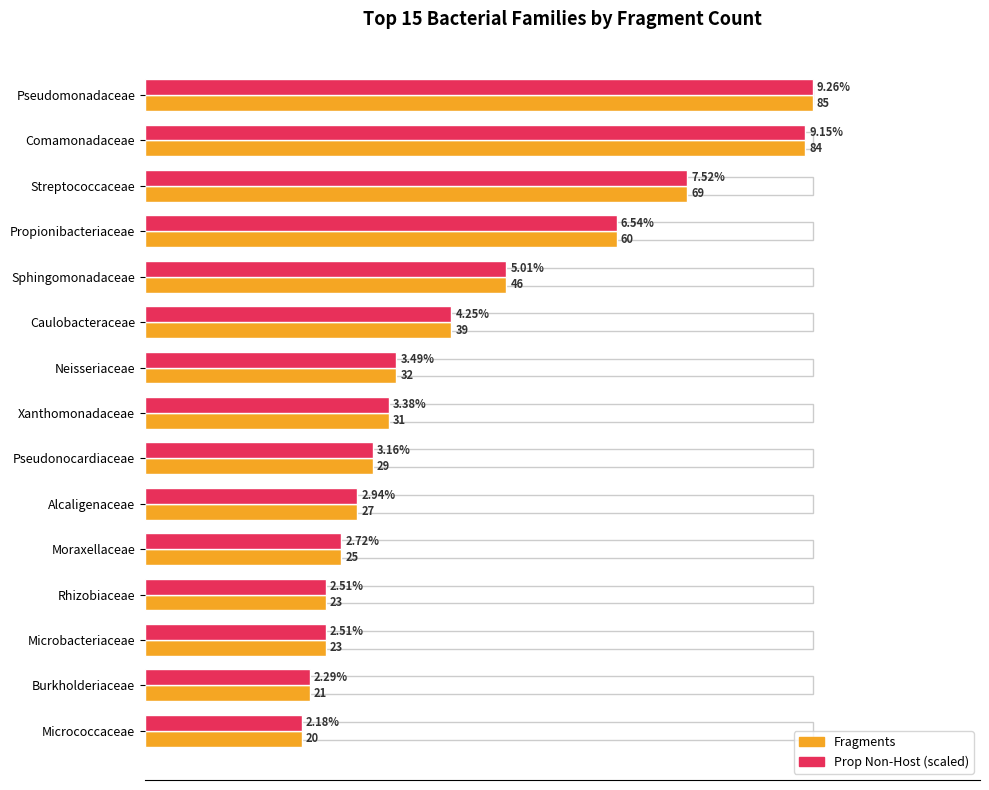

Which category has the lowest value across all series?

Micrococcaceae